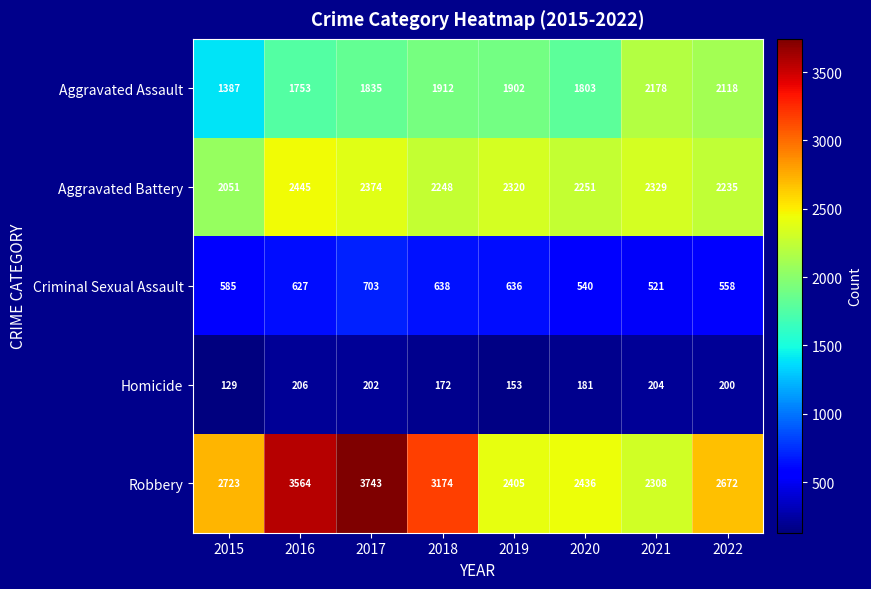

At which category is the sum across all series the highest?

2017